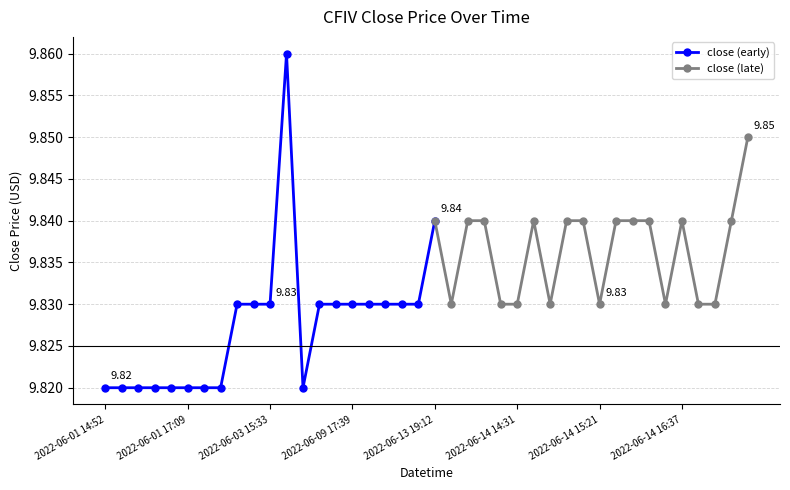

Does the chart have visible grid lines?

Yes